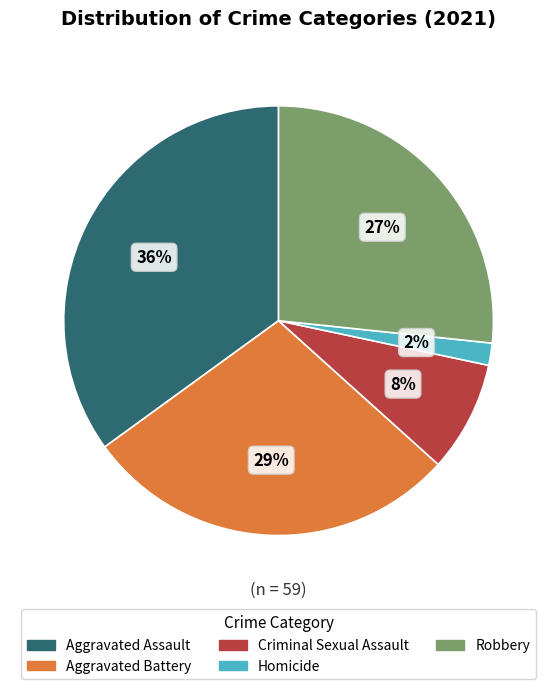

Between Aggravated Assault and Homicide, which is larger?

Aggravated Assault